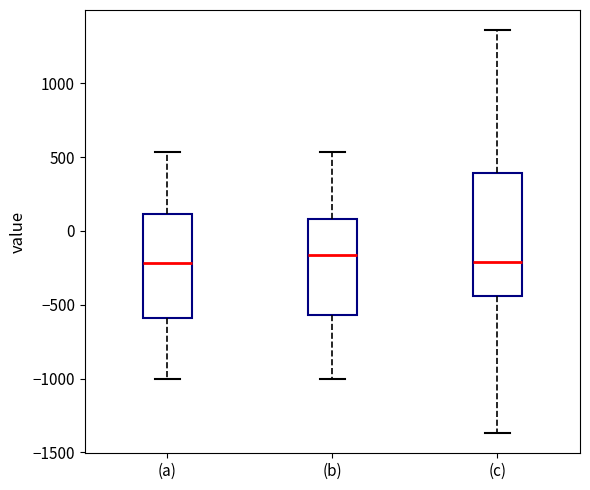

Which box is the tallest, from its lower edge to its upper edge?

(c)